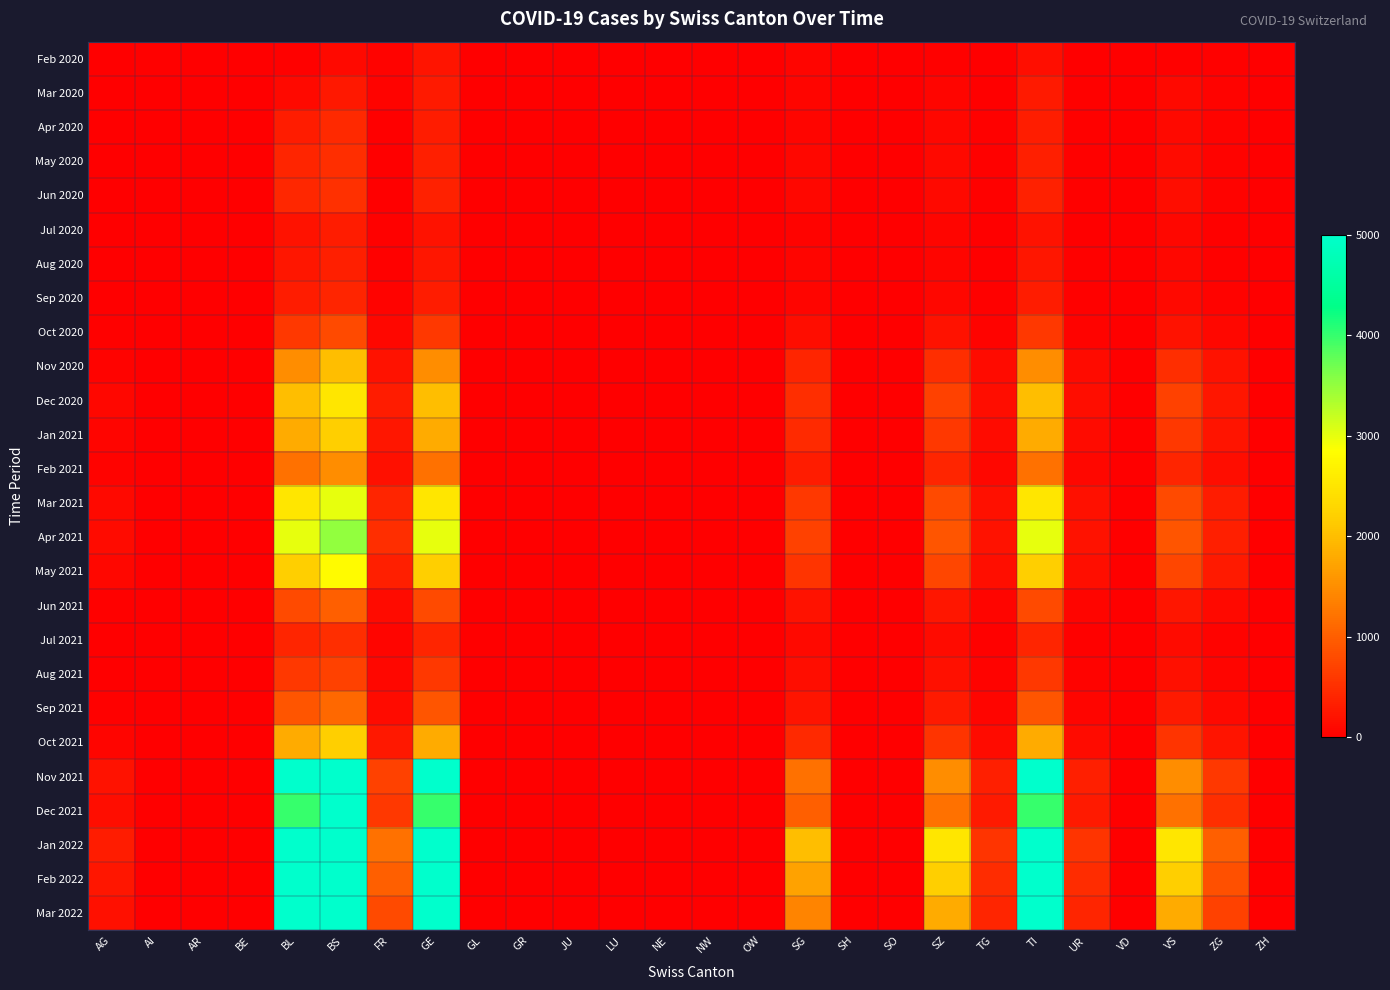

How many series are shown in this chart?

26